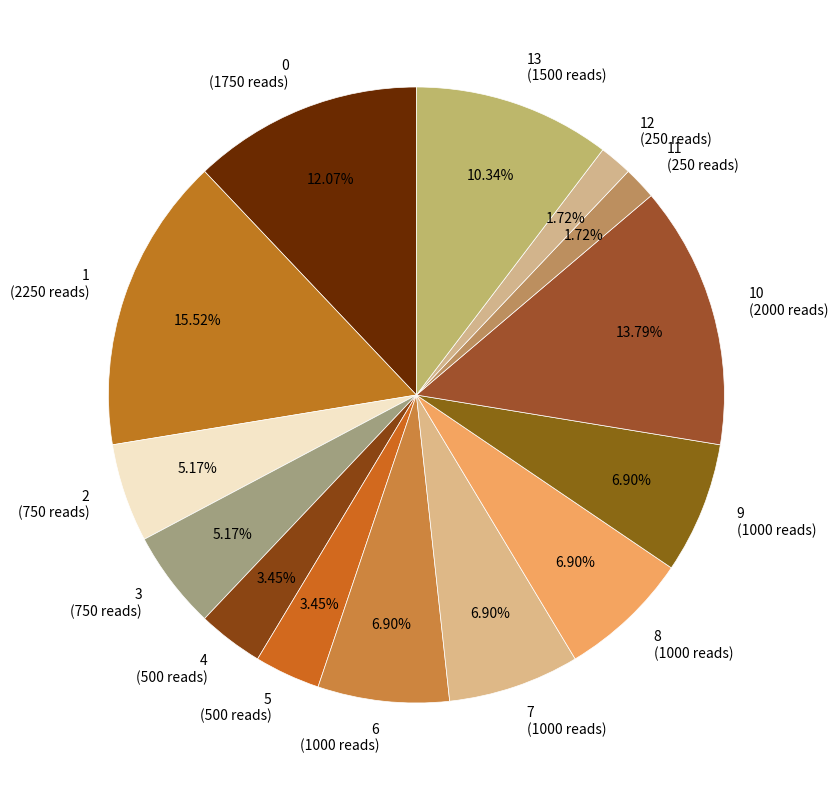

Is 9 (1000 reads) the majority of the pie?

No